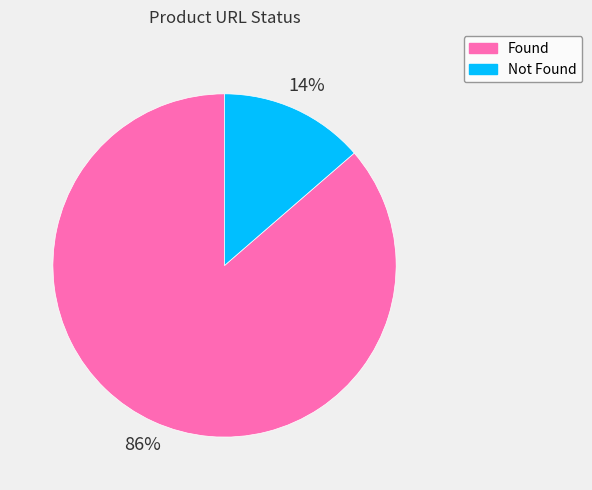

What percentage is the Not Found slice, to the nearest percent?

14%